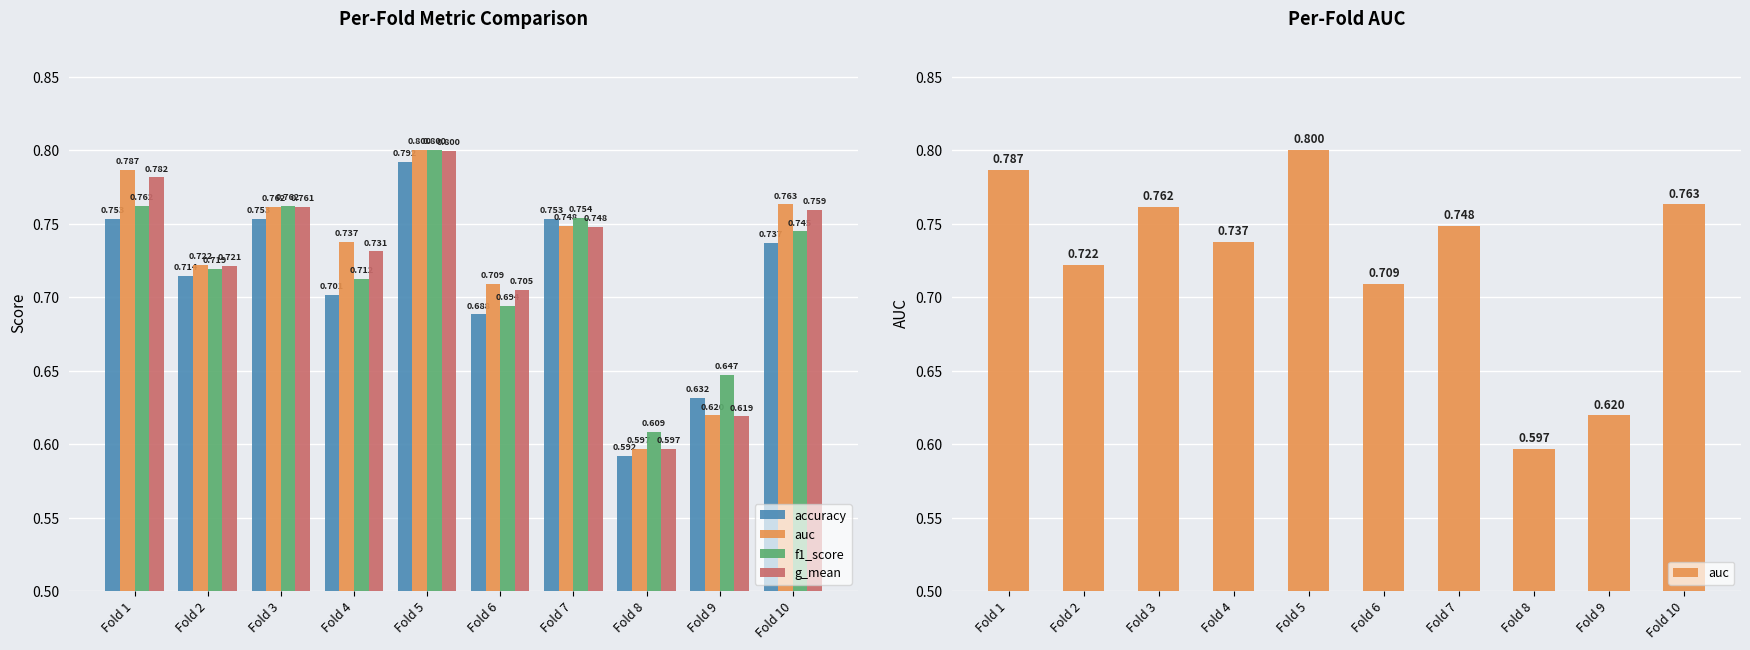

What is the greatest value displayed?

0.8